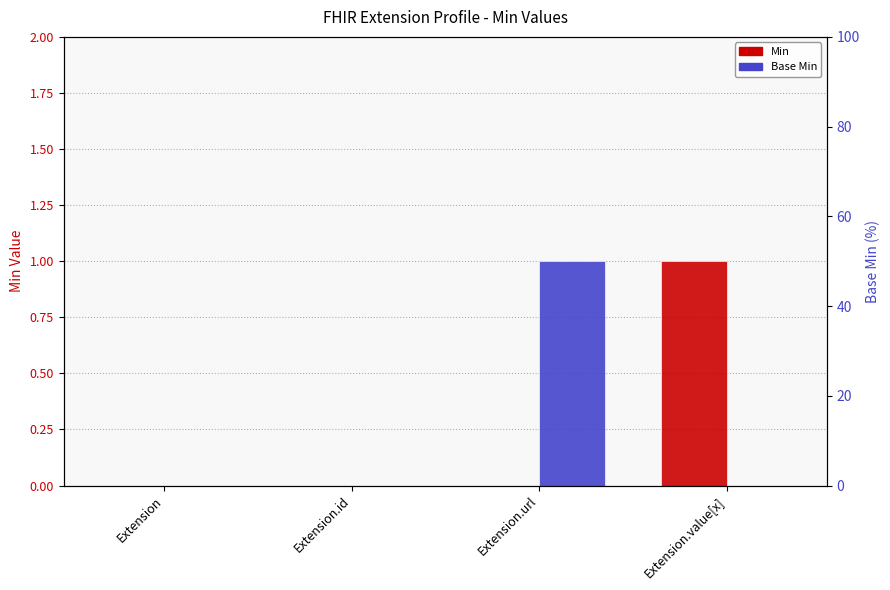

What is the spread (max minus min) of values at Extension.url?

1